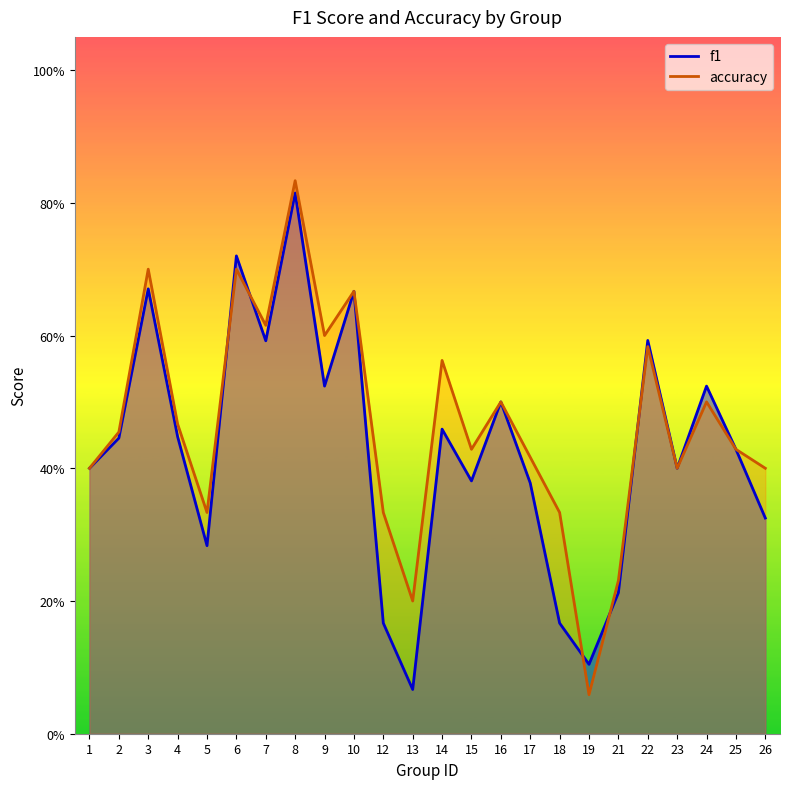

What is the spread (max minus min) of values at 18?

0.2